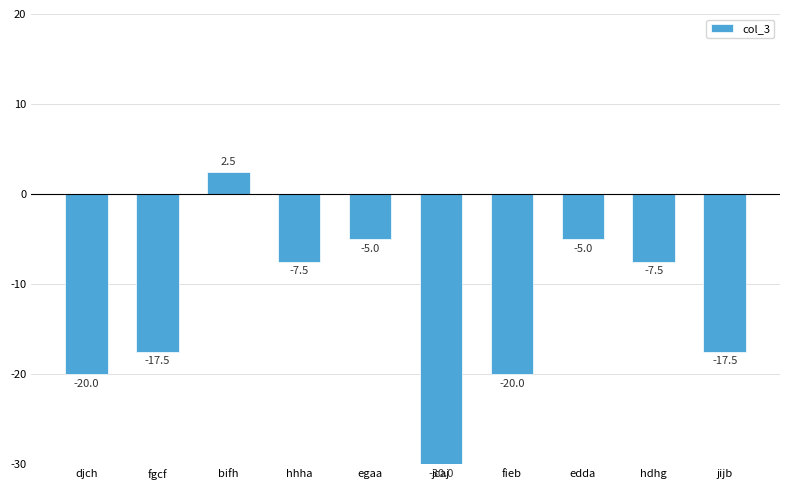

The value at hhha is -7.5. True or false?

True